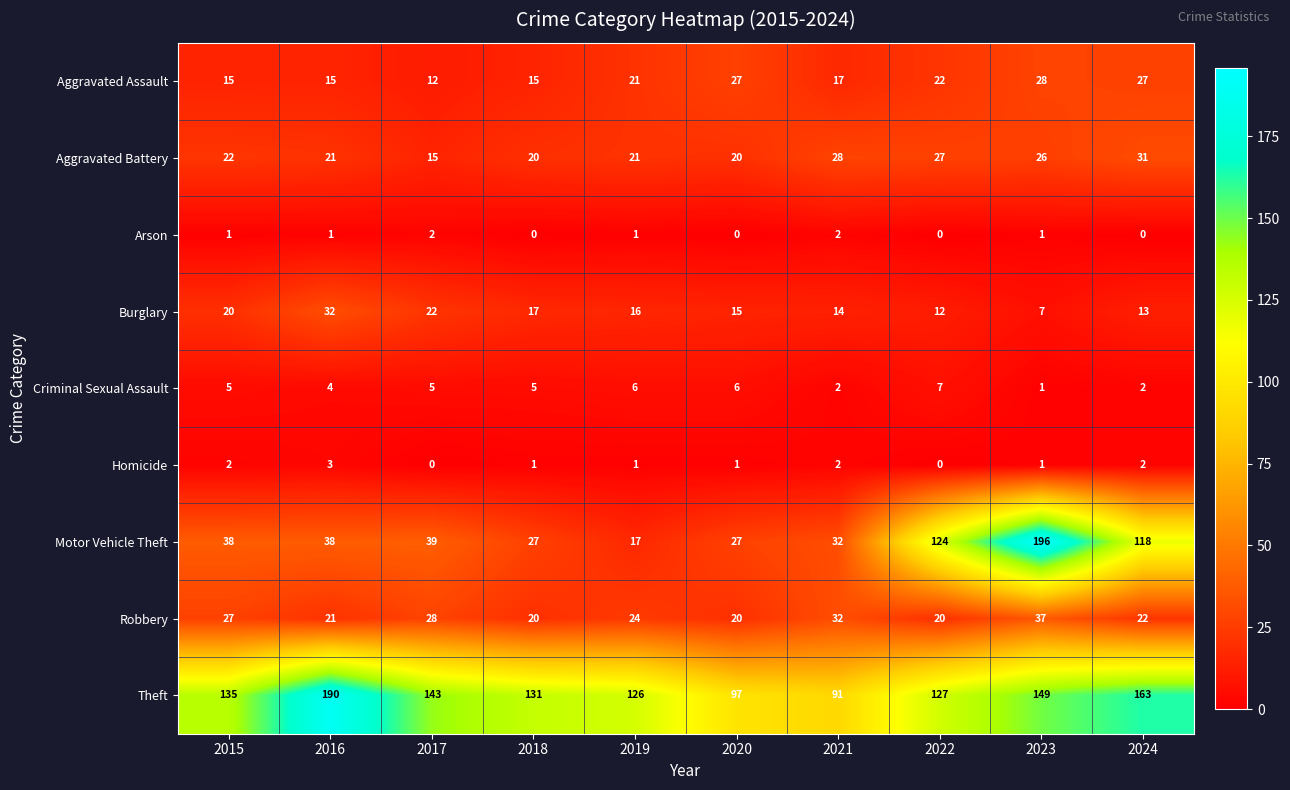

What is the difference between the Motor Vehicle Theft values at 2016 and 2021?

6